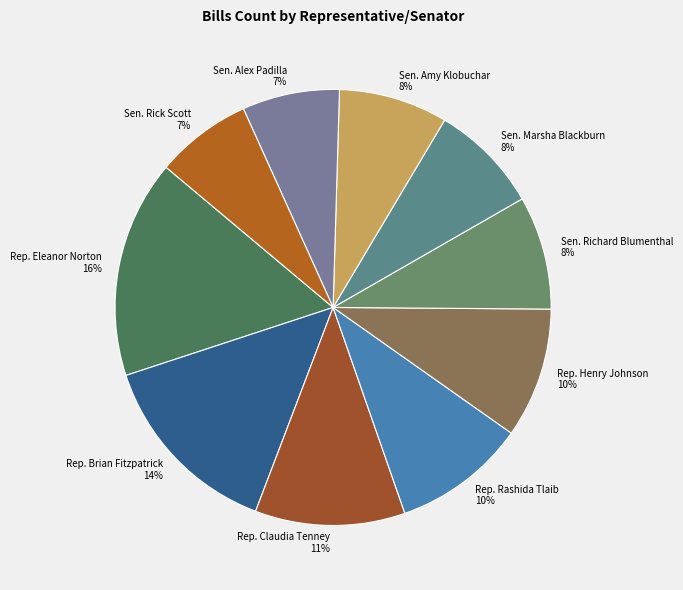

Is it true that Rep. Claudia Tenney is 11% of the pie?

True